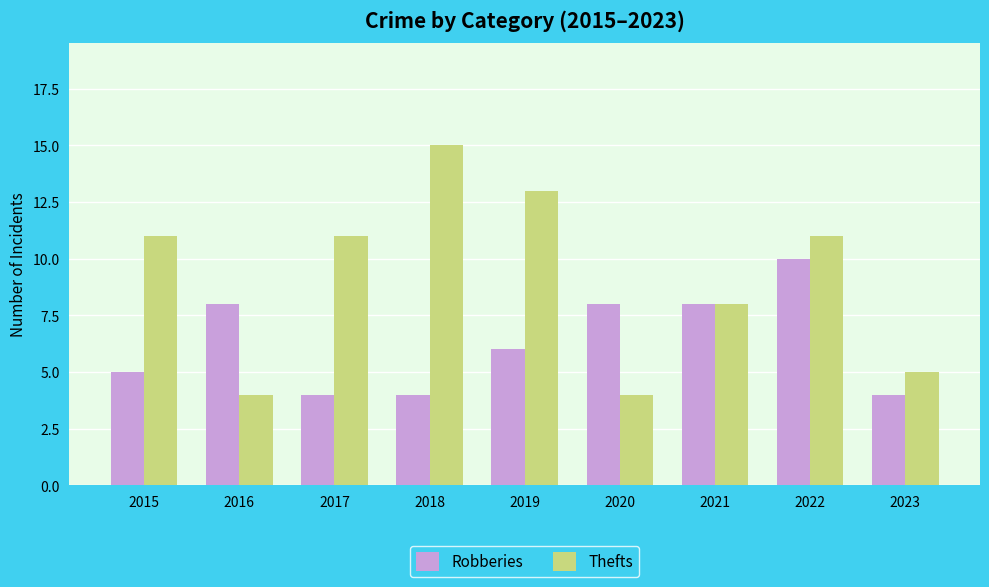

How many values in the Thefts series are below 11?

4